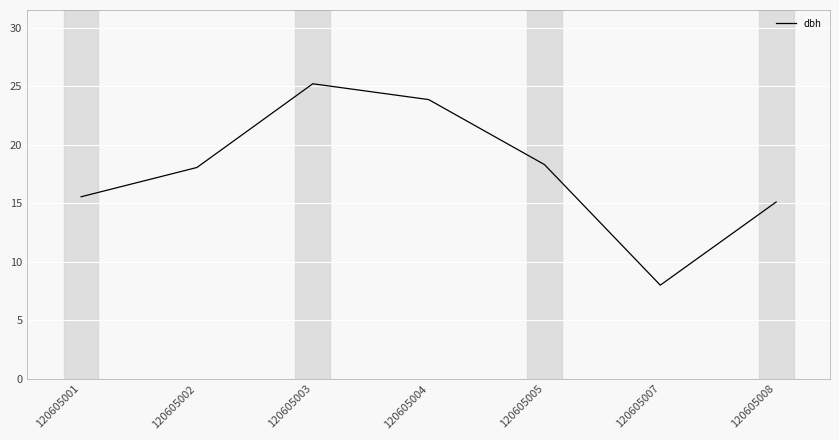

How many interior local peaks (higher than both neighbors) does the data have?

1